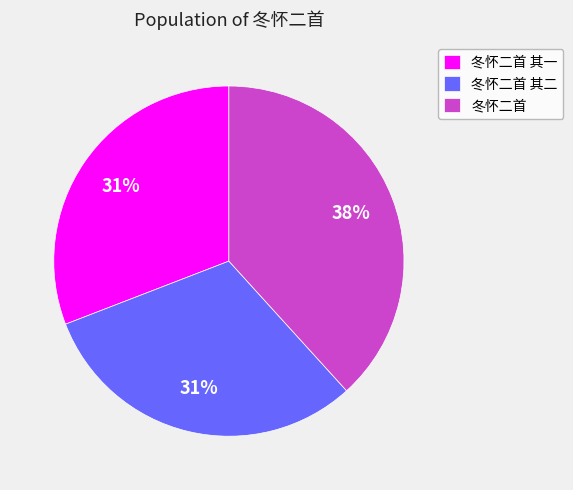

Between 冬怀二首 and 冬怀二首 其二, which is larger?

冬怀二首